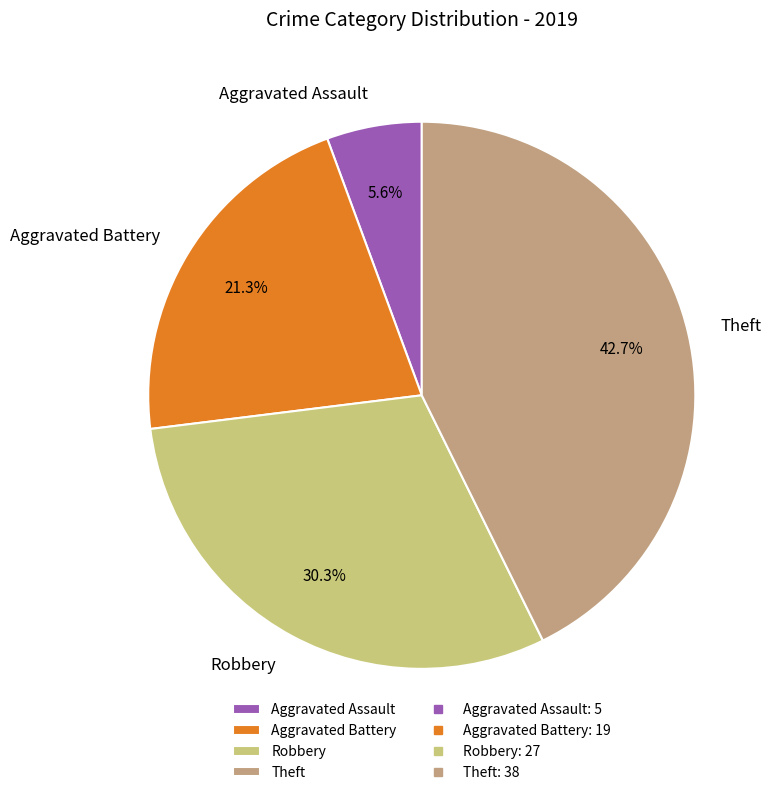

How much of the chart is everything except Robbery?

69.7%